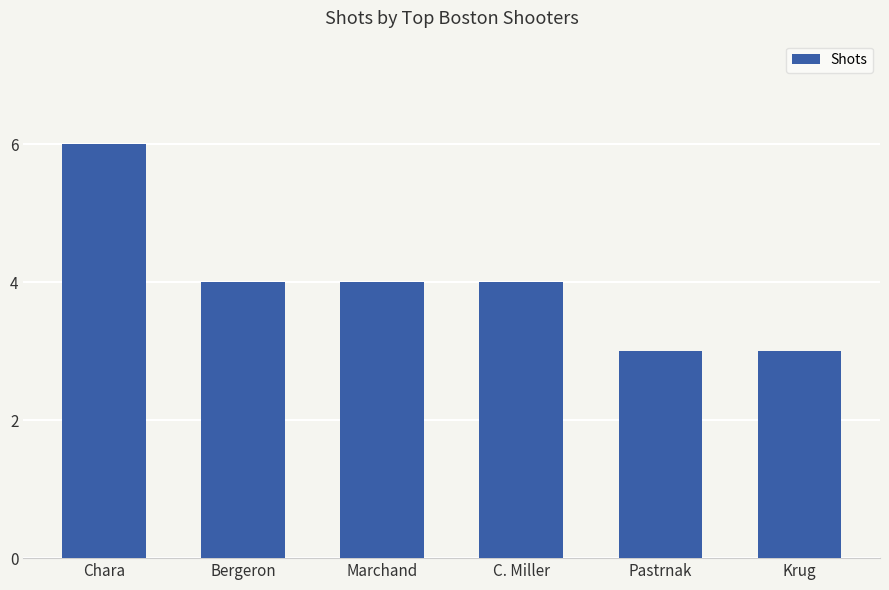

How many categories are shown in the chart?

6